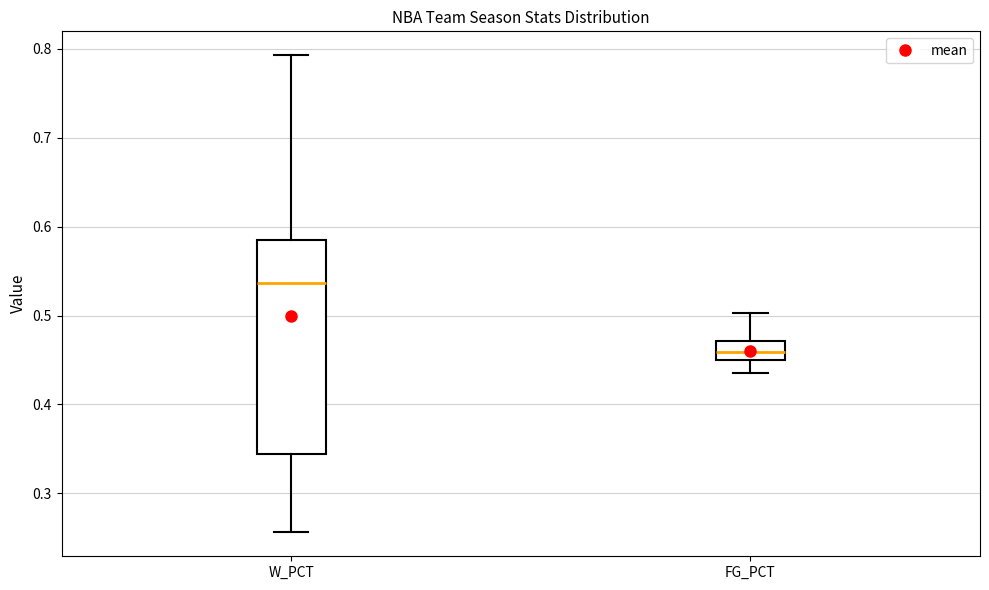

Reading left to right, read every box against the y-axis: the position of its median line, the range the box covers, and the ends of its whiskers. The values are not printed on the chart, so give them approximately, as read against the axis.

W_PCT: median 0.54, box 0.34 to 0.59, whiskers 0.26 to 0.79
FG_PCT: median 0.46, box 0.45 to 0.47, whiskers 0.44 to 0.50